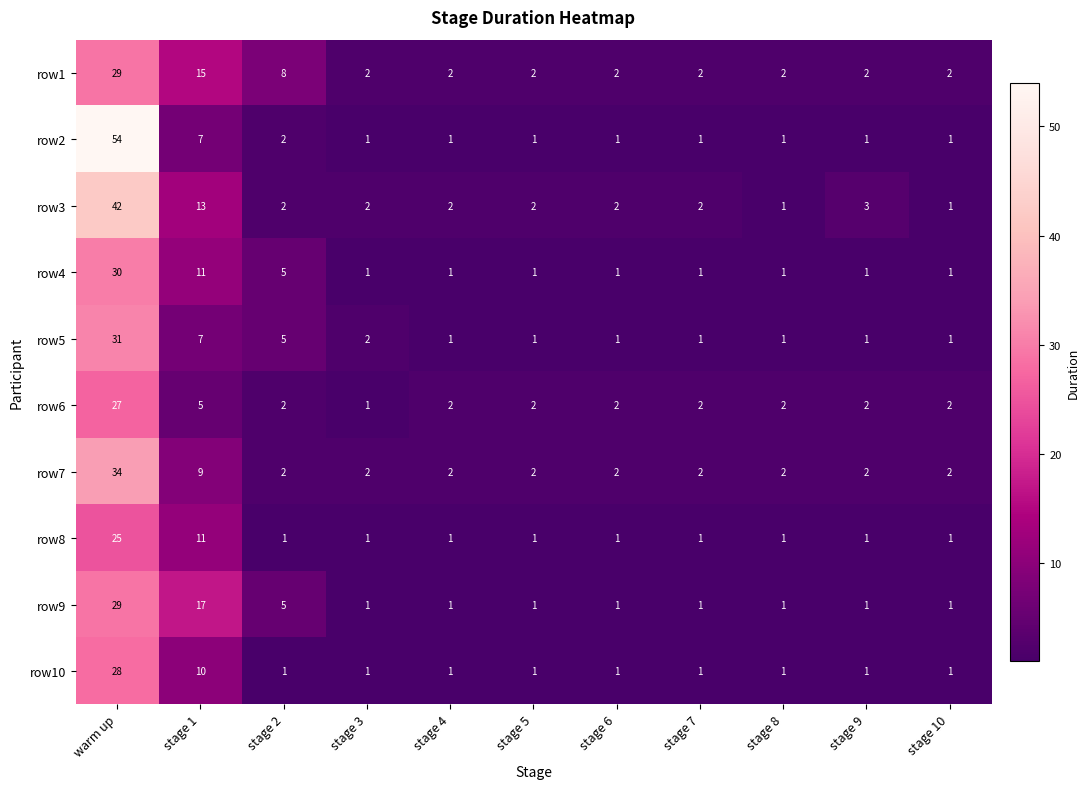

At how many categories does at least one series exceed 39?

1